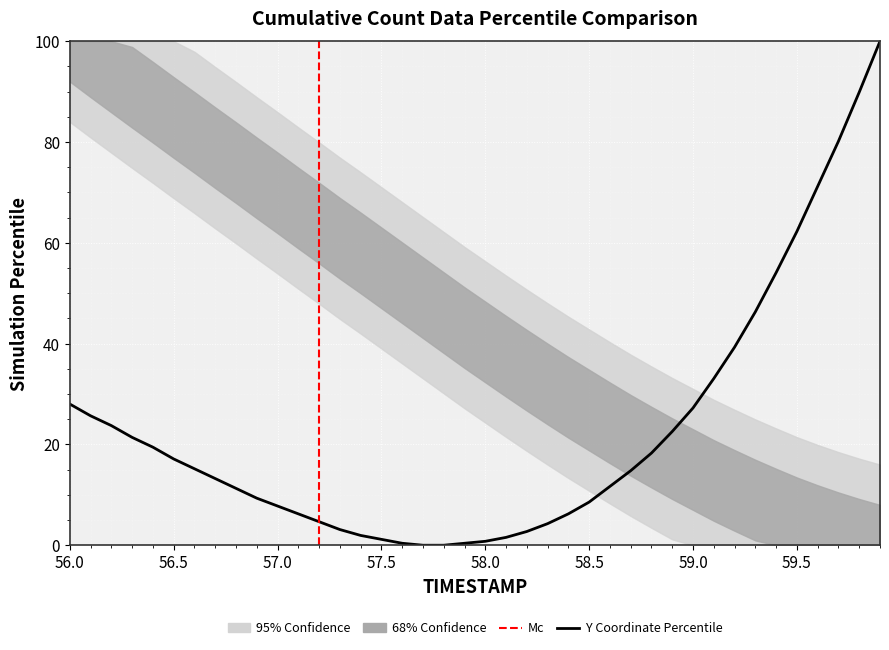

What is the sum of the values at 57.6 and 59.5?

62.6